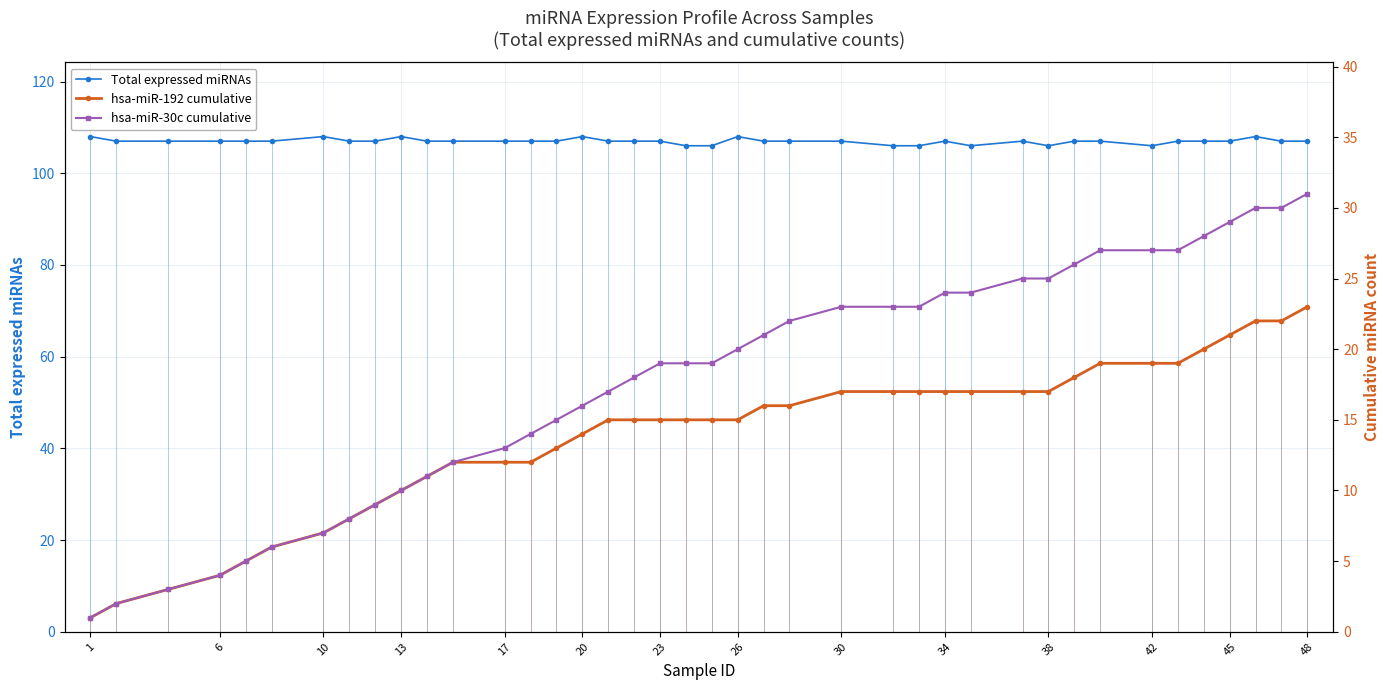

What is the highest value of the Total expressed miRNAs series?

108